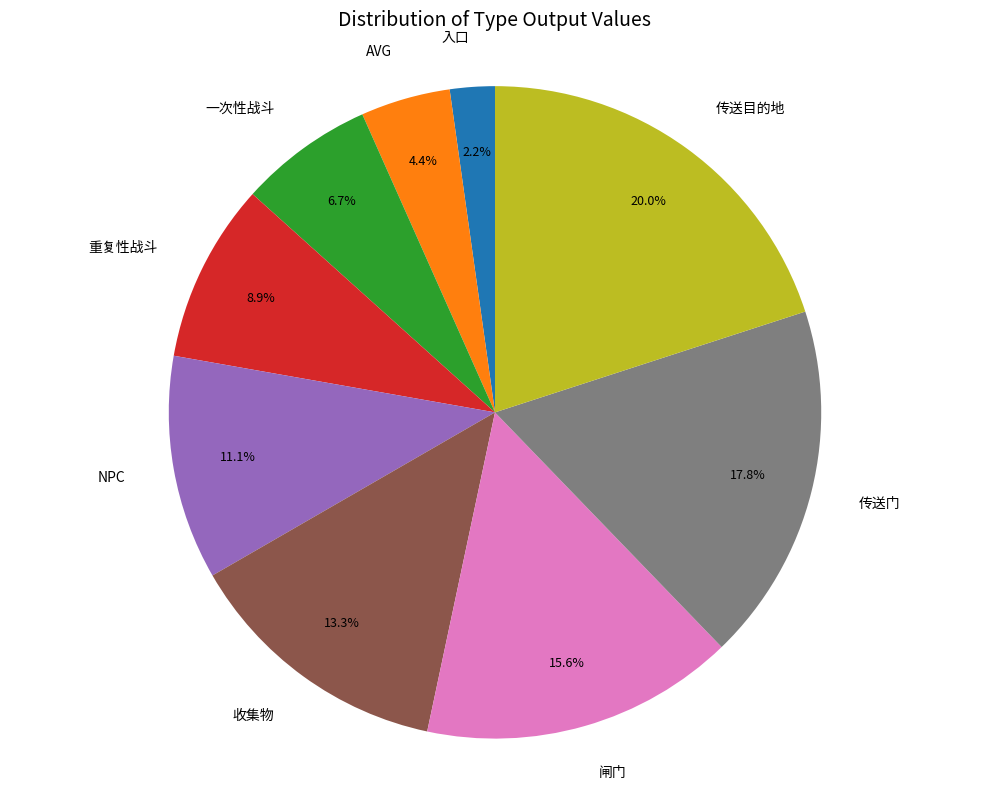

To the nearest percent, what is the difference between the 入口 and 传送目的地 slice percentages?

18%